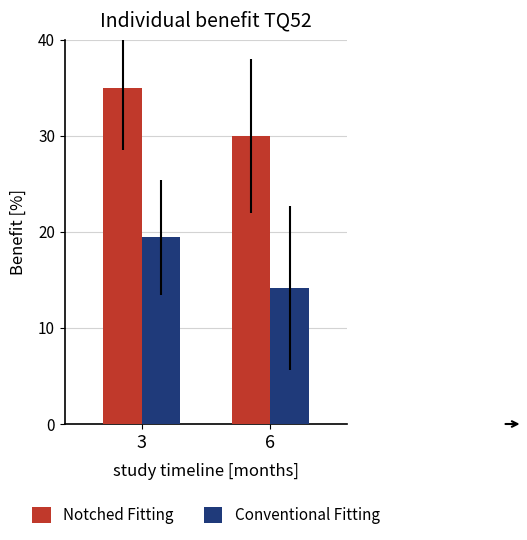

Does the chart contain any negative values?

No